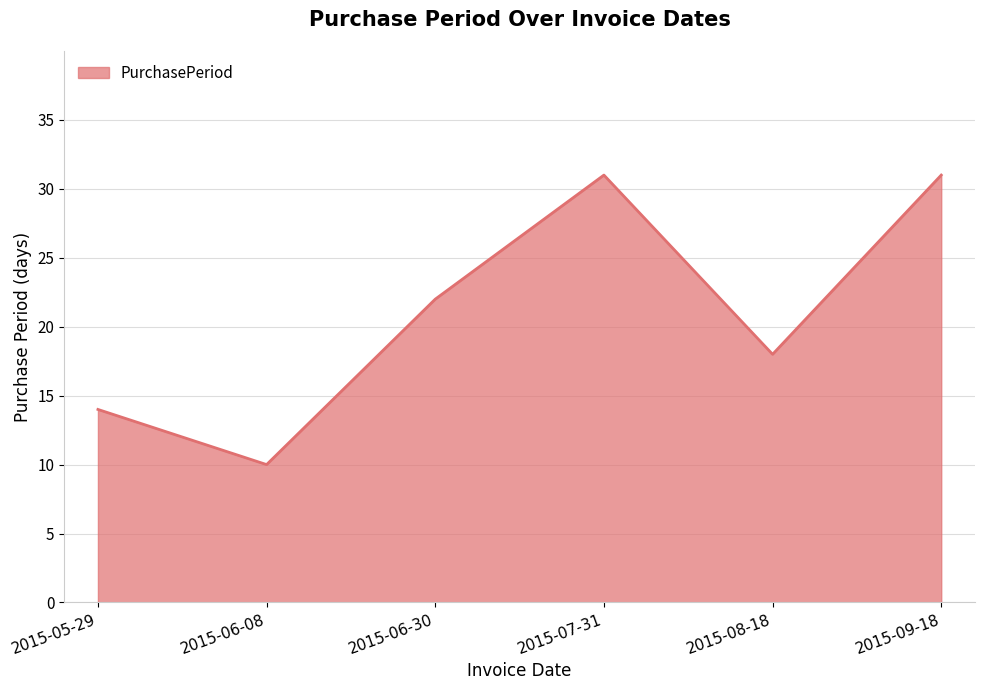

What is the difference between the maximum and minimum values?

21